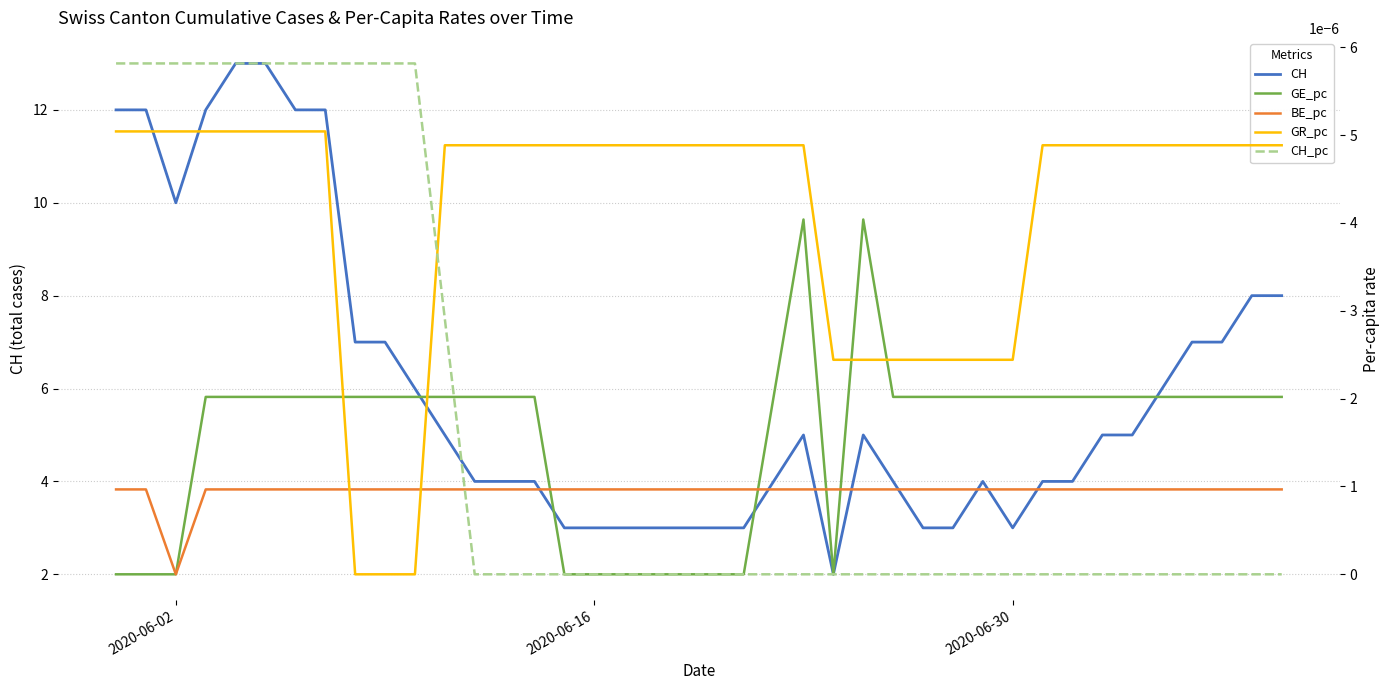

The CH series shows 5 at 2020-06-30. True or false?

False